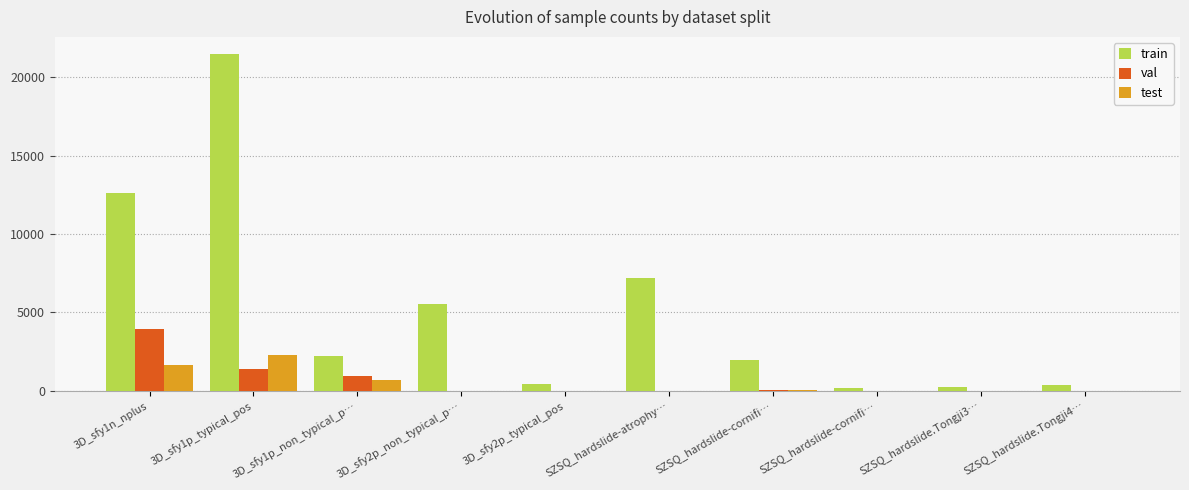

Is it true that test equals 0 at 3D_sfy2p_non_typical_p…?

True